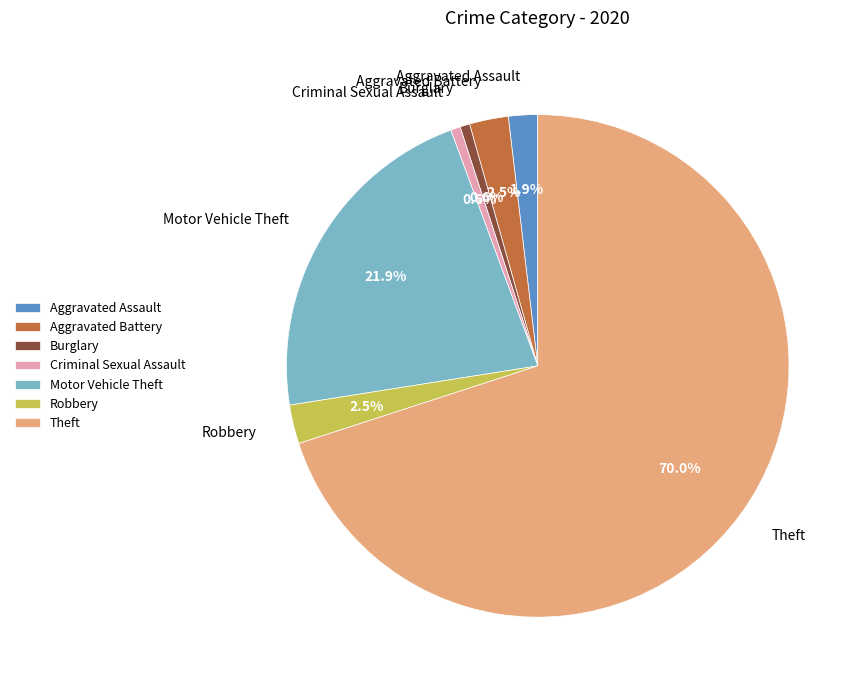

Which category accounts for the majority?

Theft